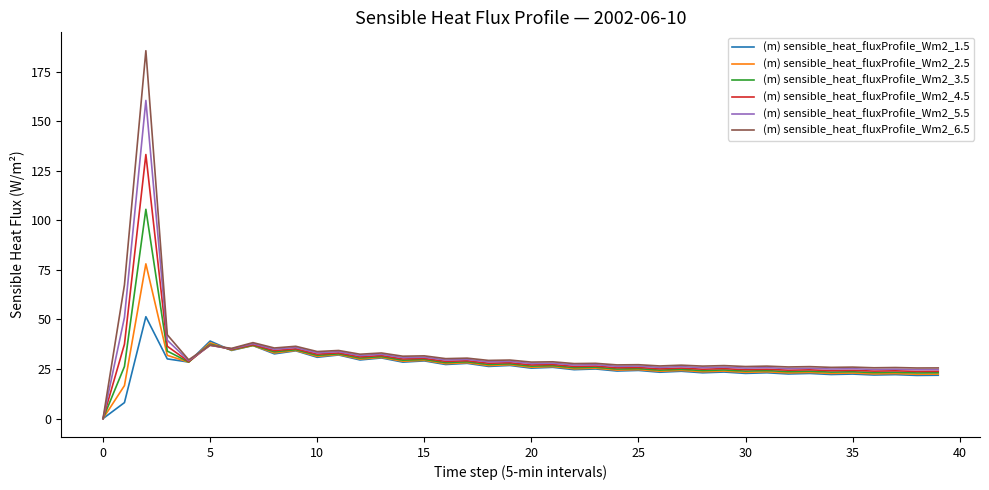

Which series has the largest range (max minus min)?

(m) sensible_heat_fluxProfile_Wm2_6.5